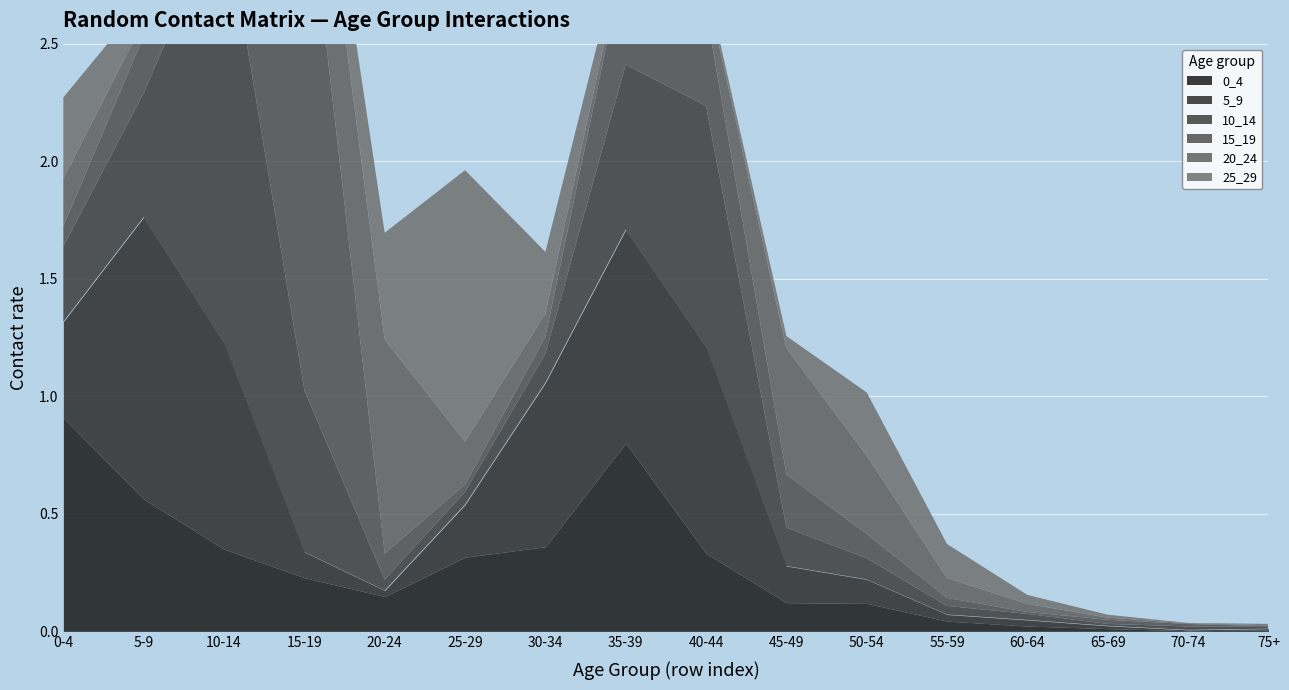

Between which two adjacent categories do 15_19 and 25_29 first intersect?

0-4 and 5-9